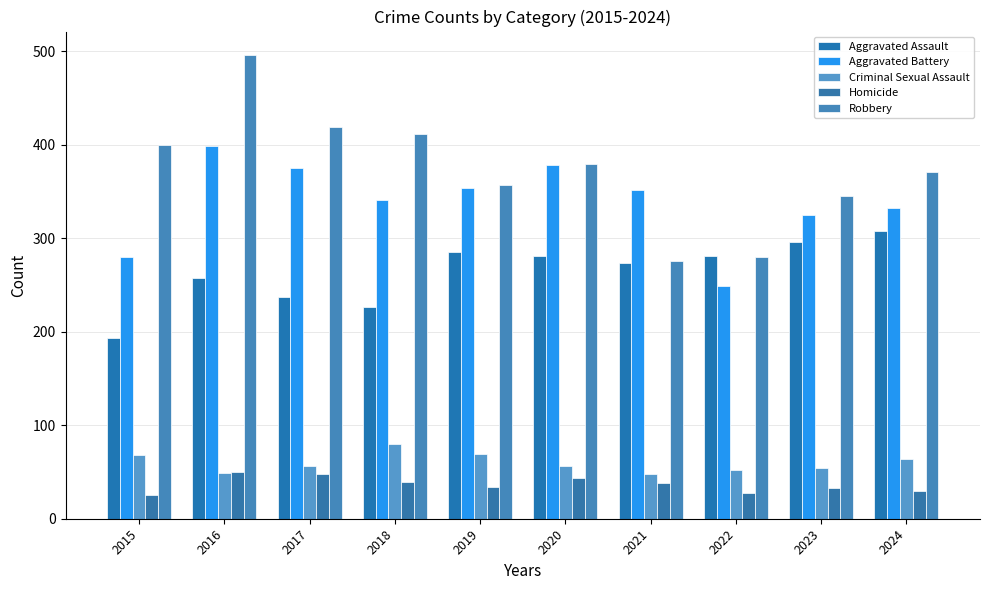

What is the difference between the Homicide values at 2016 and 2020?

6